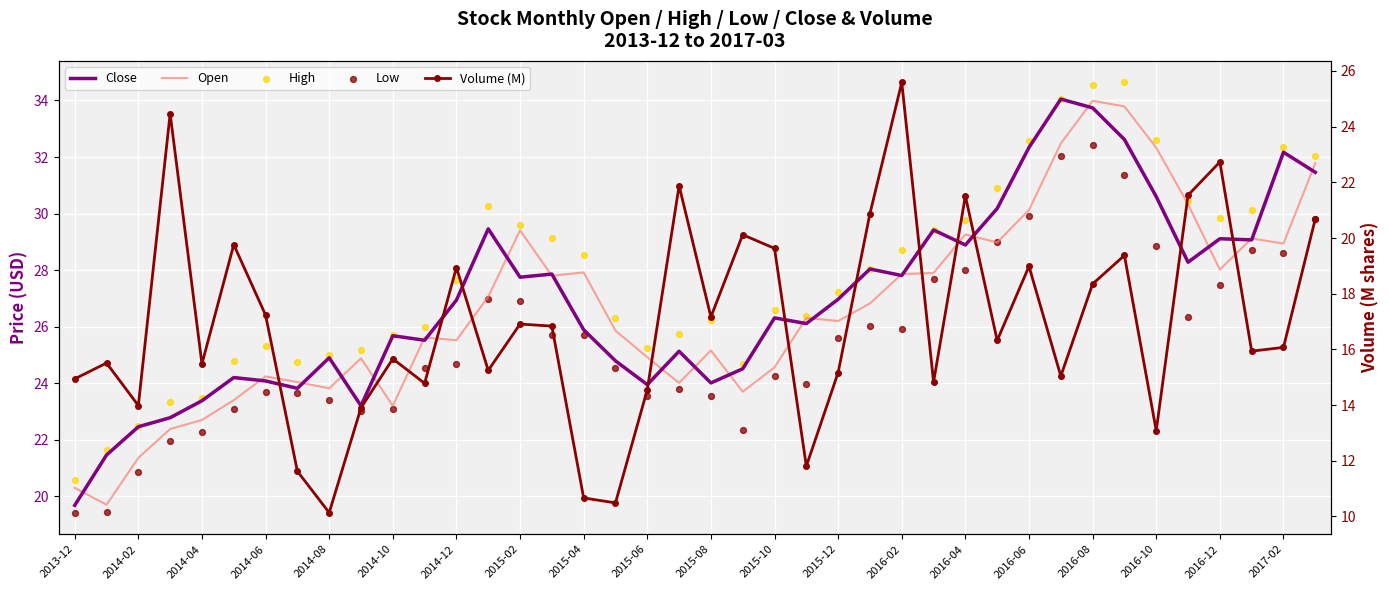

Which series has the largest Y range (max minus min)?

Volume (M)